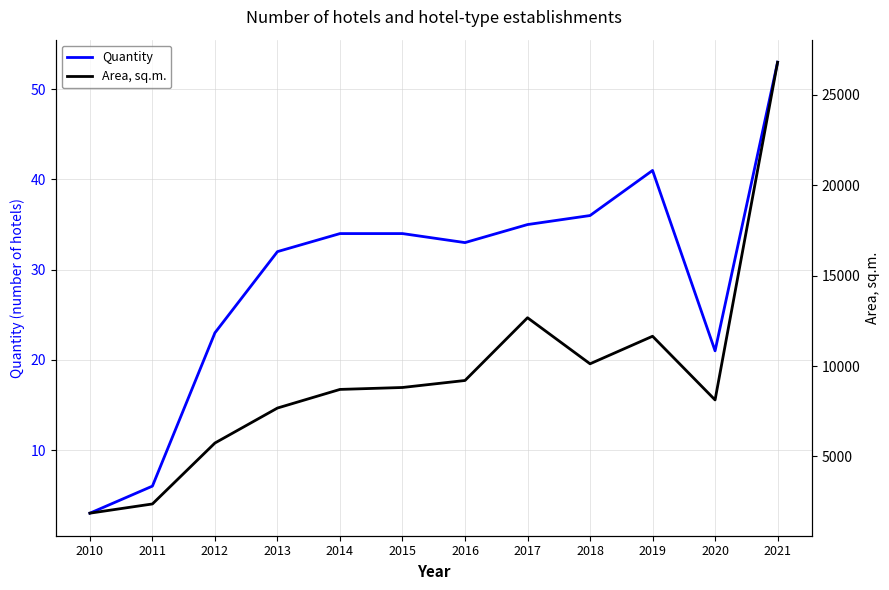

True or false: Area, sq.m. and Quantity intersect in this chart.

False